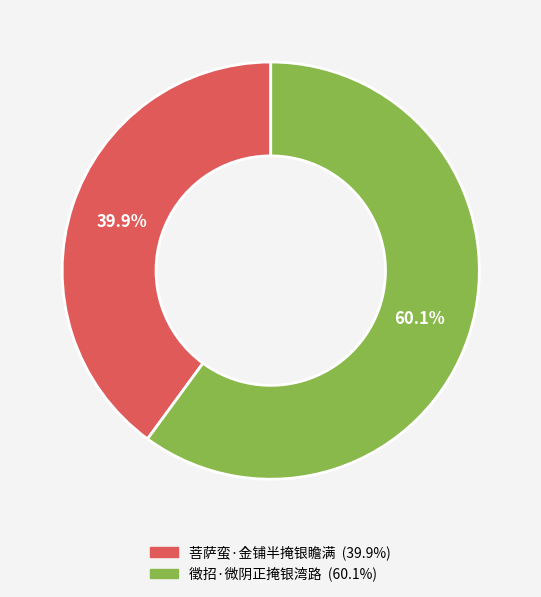

Which category has the biggest portion of the pie?

徵招·微阴正掩银湾路